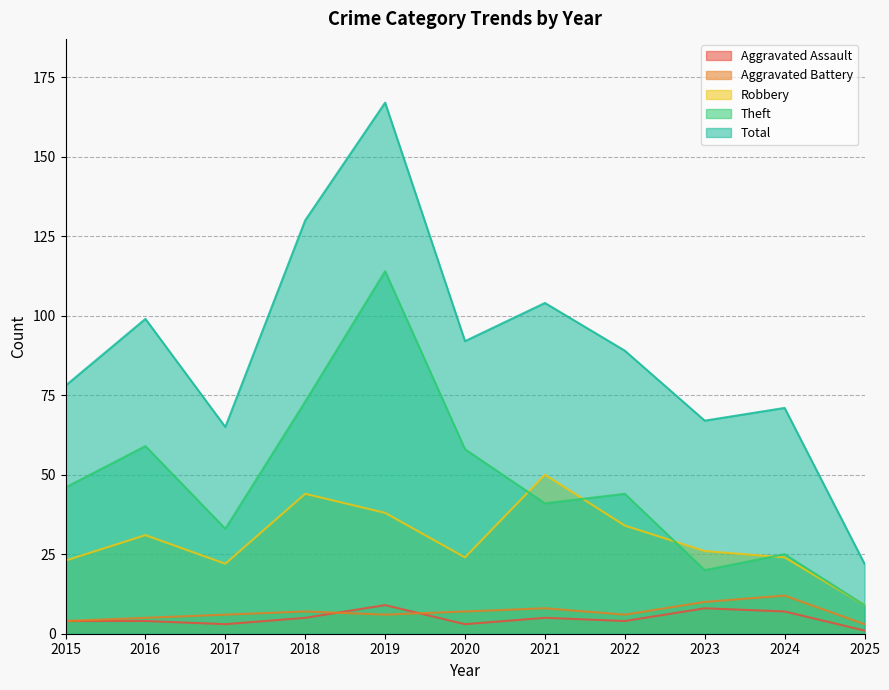

True or false: Aggravated Assault and Theft intersect in this chart.

False